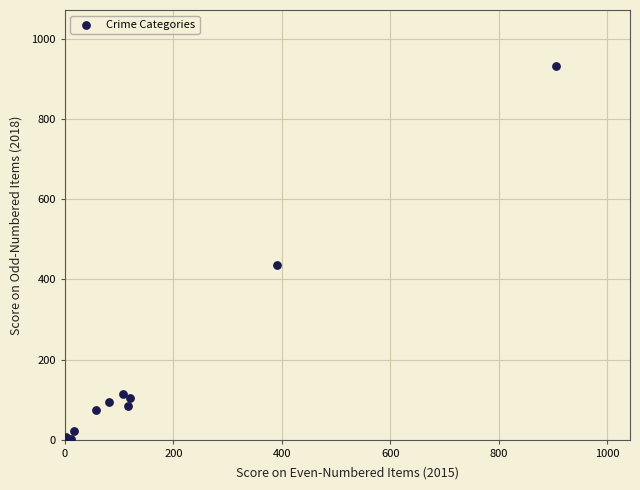

What Y value in the scatter plot is closest to 467?

436